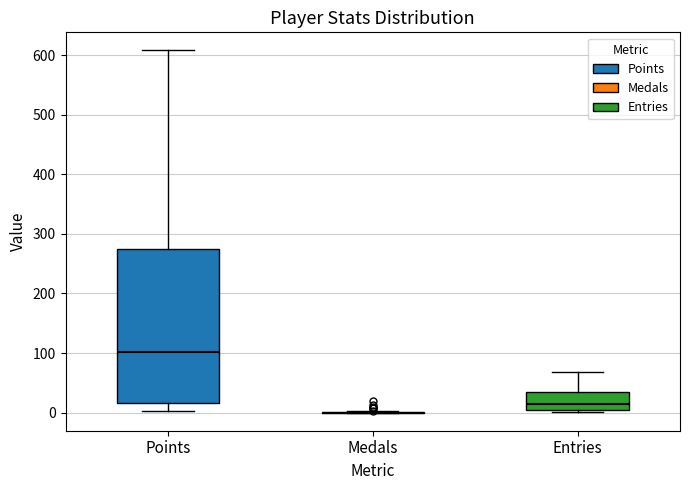

Which box is the tallest, from its lower edge to its upper edge?

Points